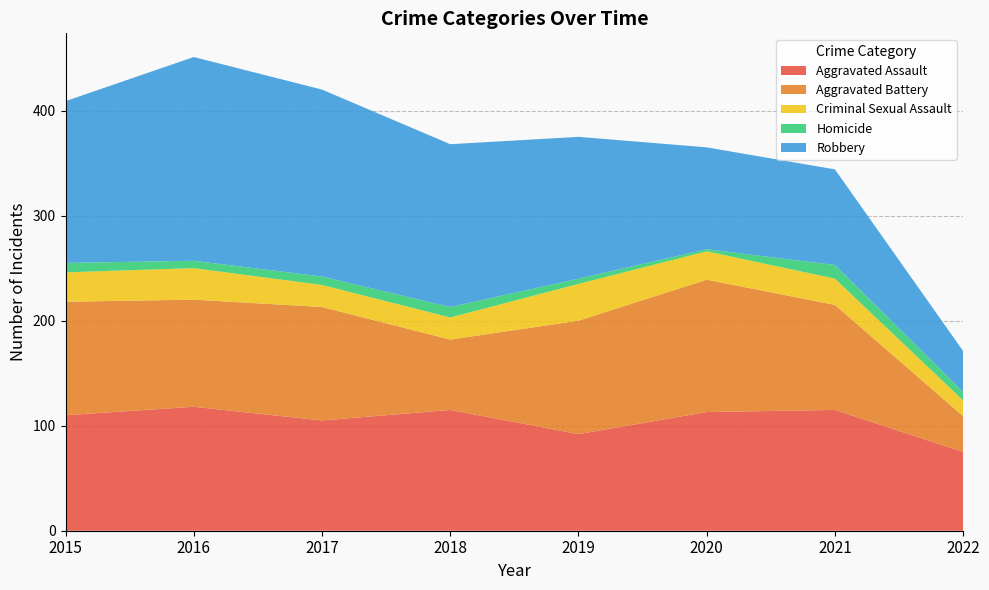

Reading right to left, list all the values displayed in this chart.

Aggravated Assault: 2022=75	2021=115	2020=113	2019=92	2018=115	2017=105	2016=118	2015=110
Aggravated Battery: 2022=34	2021=100	2020=126	2019=108	2018=67	2017=108	2016=102	2015=108
Criminal Sexual Assault: 2022=15	2021=25	2020=27	2019=35	2018=21	2017=21	2016=30	2015=28
Homicide: 2022=8	2021=13	2020=2	2019=5	2018=10	2017=8	2016=7	2015=9
Robbery: 2022=39	2021=91	2020=97	2019=135	2018=155	2017=178	2016=194	2015=154